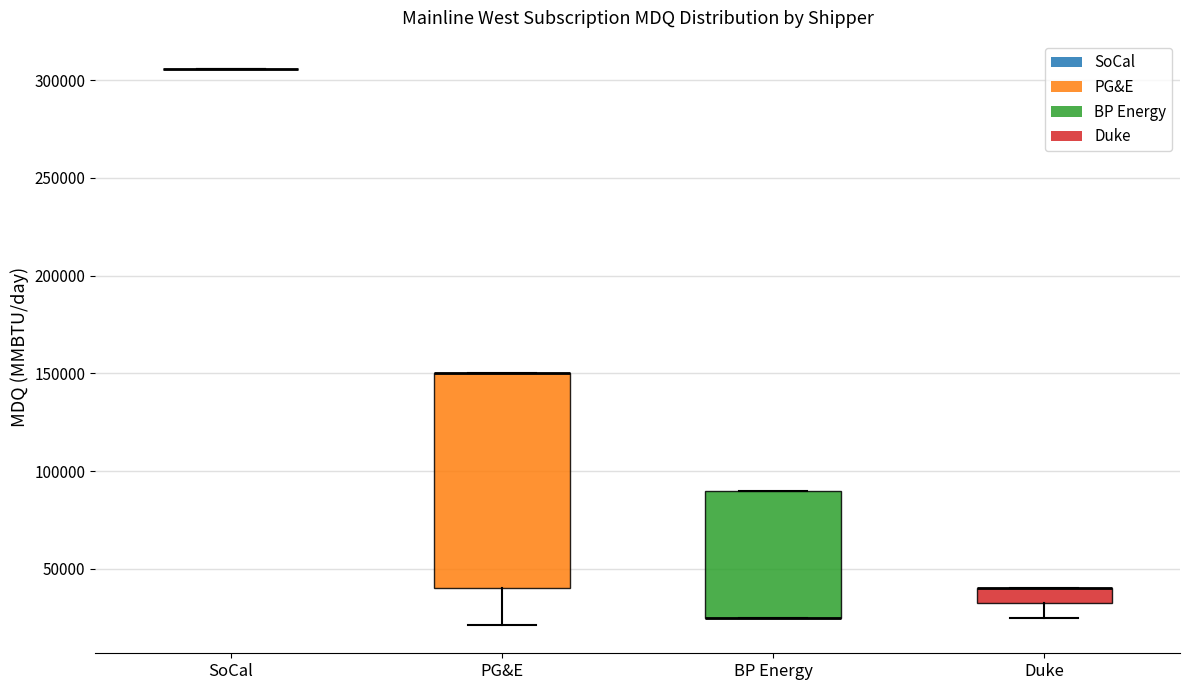

Where is the lower edge of the box for Duke on the y-axis? The values are not printed on the chart, so give them approximately, as read against the axis.

35000